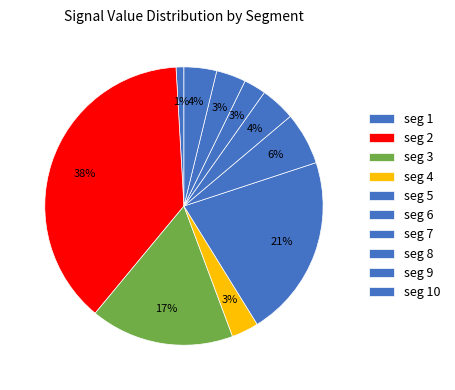

How many slices are in this pie chart?

10